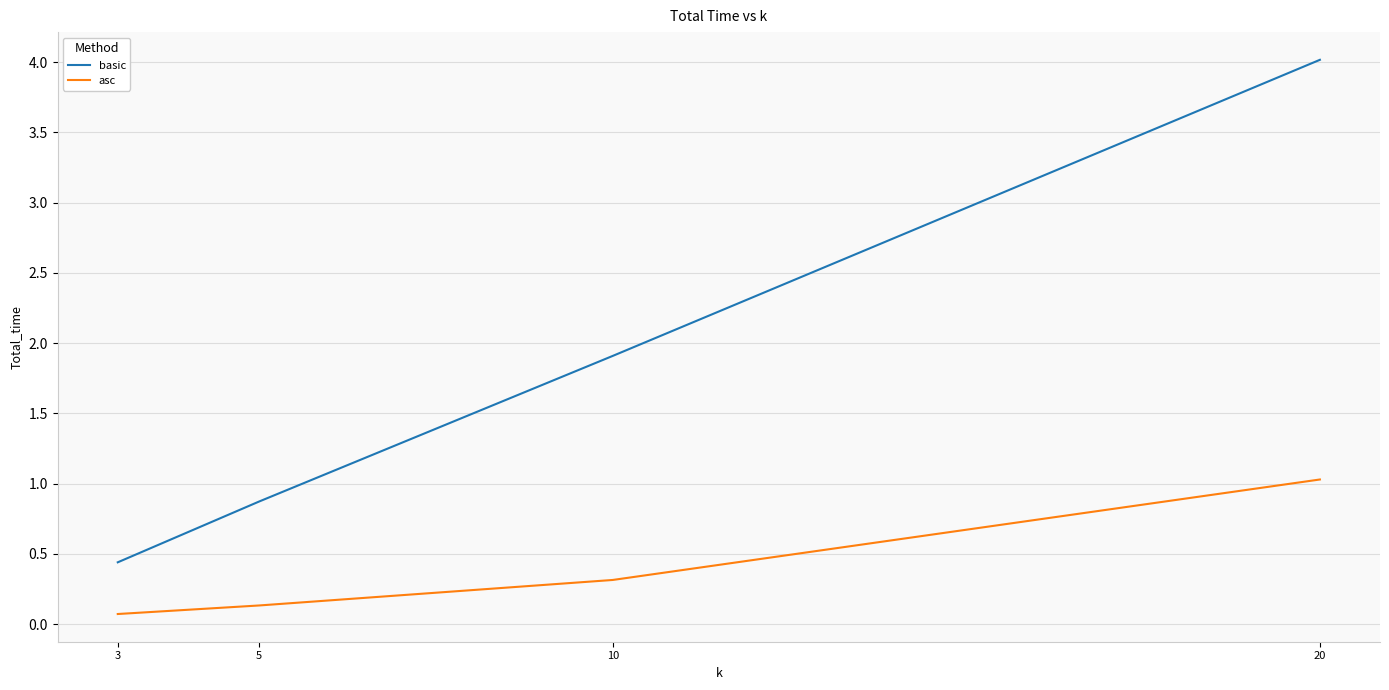

Which series has the largest total across all categories?

basic